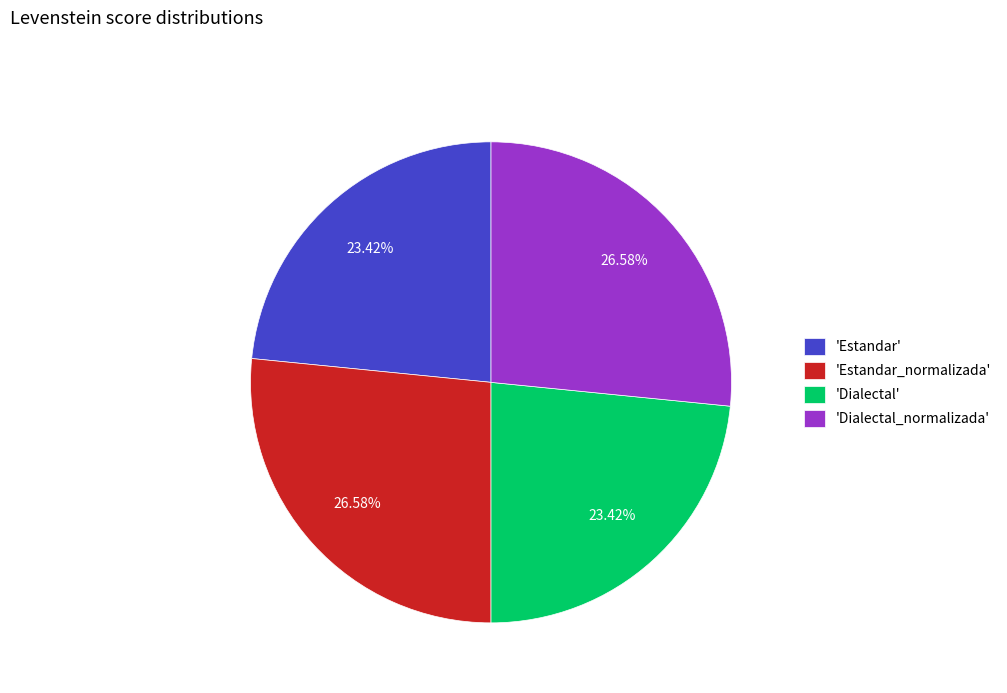

Is there any slice that represents more than half of the pie?

No